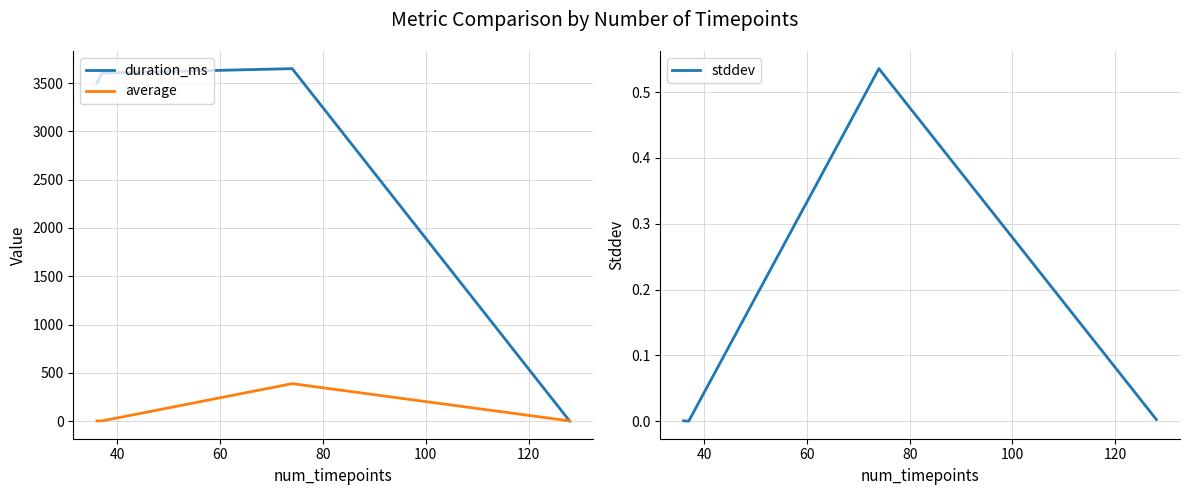

In stddev, how many points are higher than both neighbors (excluding endpoints)?

1